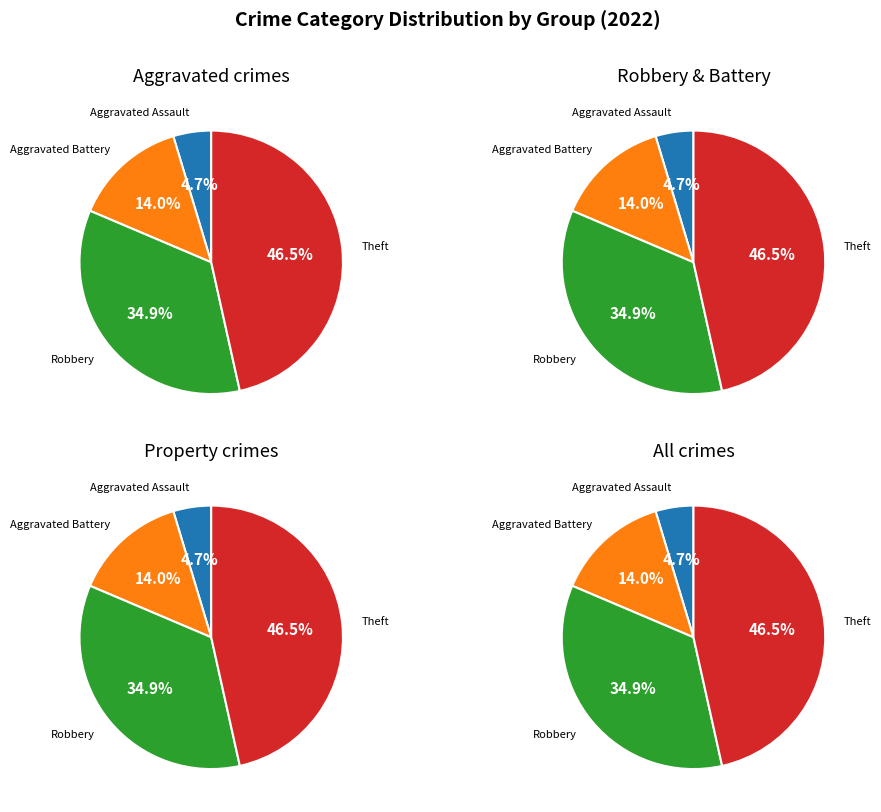

Does Homicide represent more than half of the total?

No